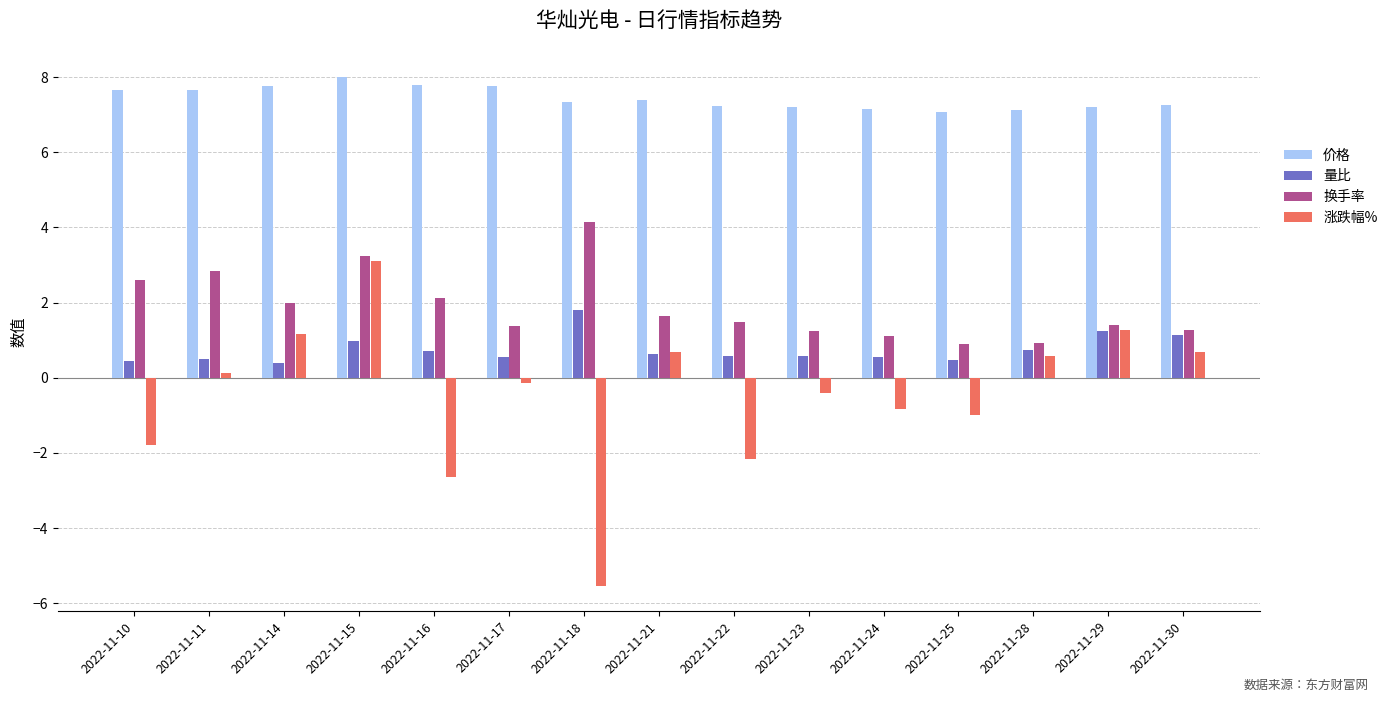

Rank the series by their maximum value, from lowest to highest.

量比, 涨跌幅%, 换手率, 价格